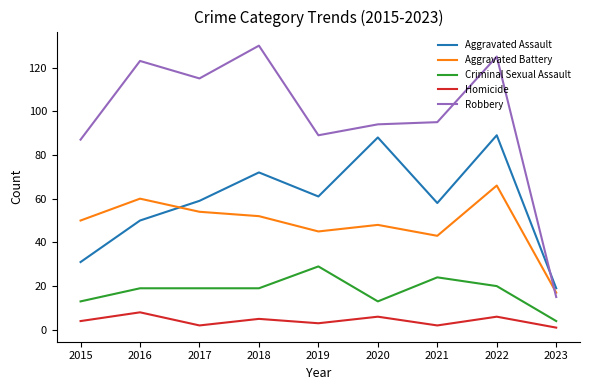

Reading left to right, what are all the values shown in this chart?

Aggravated Assault: 2015=31	2016=50	2017=59	2018=72	2019=61	2020=88	2021=58	2022=89	2023=19
Aggravated Battery: 2015=50	2016=60	2017=54	2018=52	2019=45	2020=48	2021=43	2022=66	2023=17
Criminal Sexual Assault: 2015=13	2016=19	2017=19	2018=19	2019=29	2020=13	2021=24	2022=20	2023=4
Homicide: 2015=4	2016=8	2017=2	2018=5	2019=3	2020=6	2021=2	2022=6	2023=1
Robbery: 2015=87	2016=123	2017=115	2018=130	2019=89	2020=94	2021=95	2022=125	2023=15